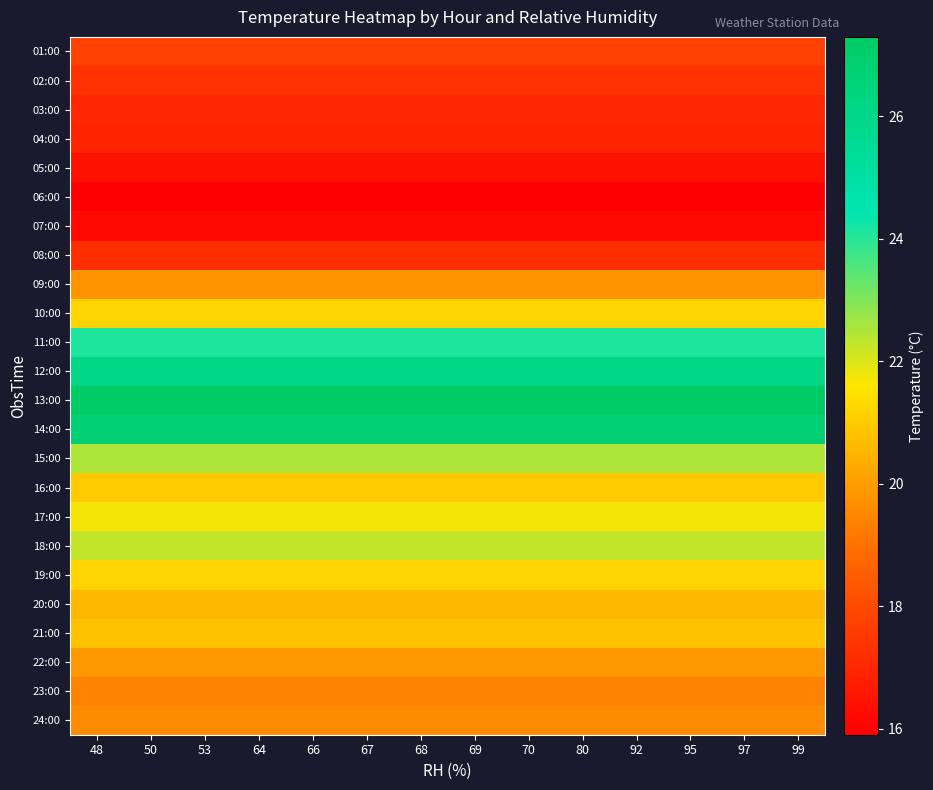

How many categories are shown in the chart?

14